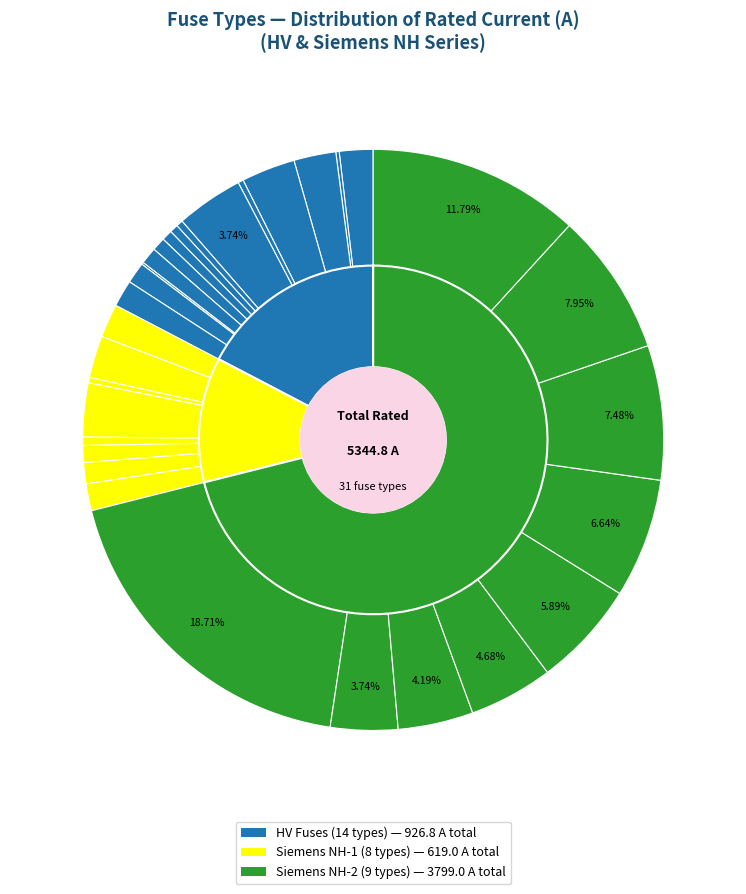

Is it true that HV 6.3A is 13% of the pie?

False